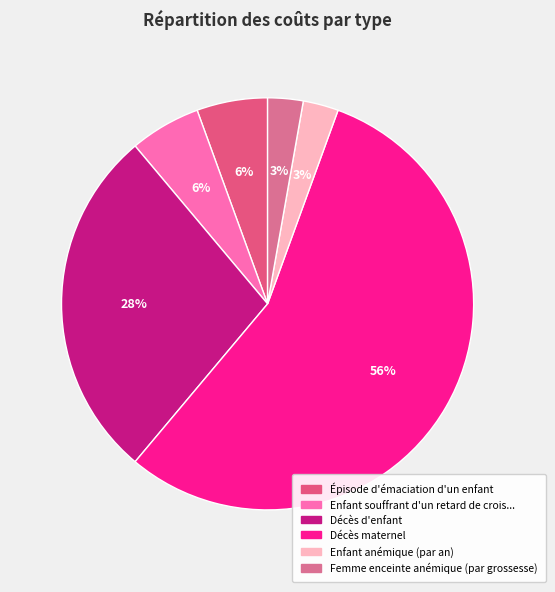

Rank the categories by value from highest to lowest.

Décès maternel, Décès d'enfant, Épisode d'émaciation d'un enfant, Enfant souffrant d'un retard de croissance, Enfant anémique (par an), Femme enceinte anémique (par grossesse)